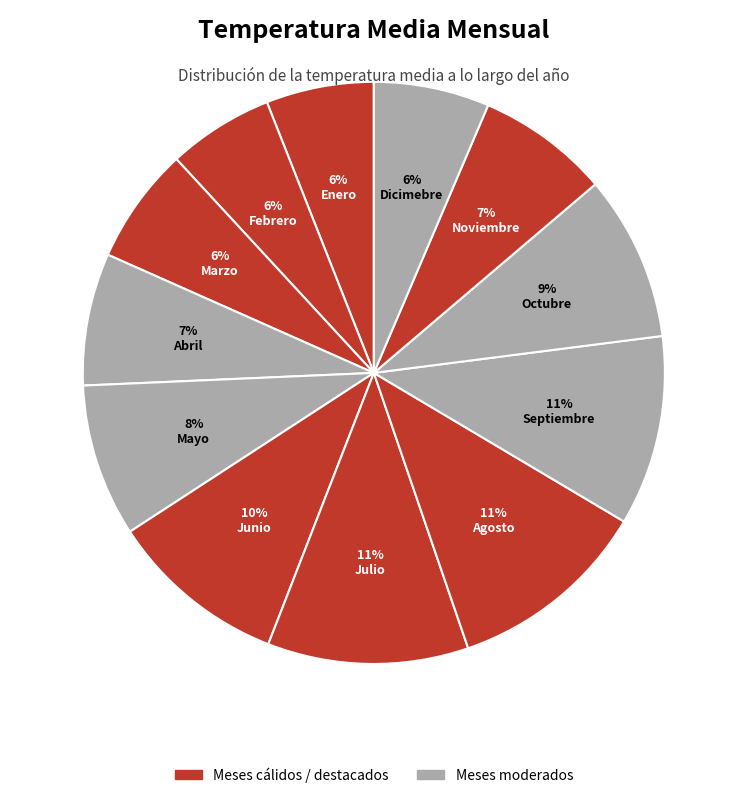

Is there a majority slice in this chart?

No